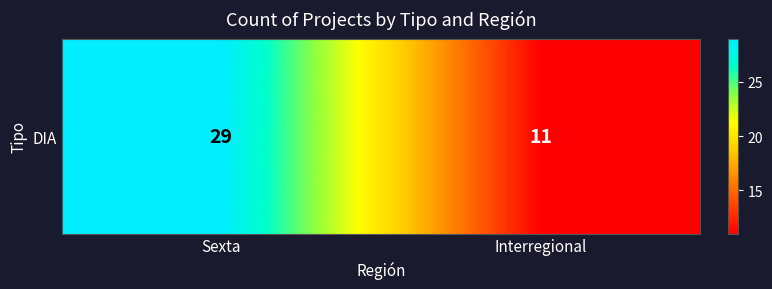

Count the number of data series in this chart.

1